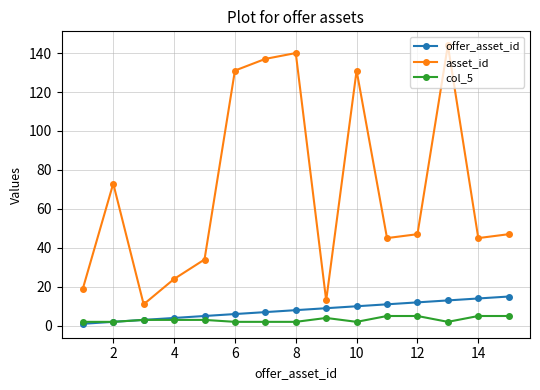

True or false: col_5 has more than 0 interior local peaks.

True